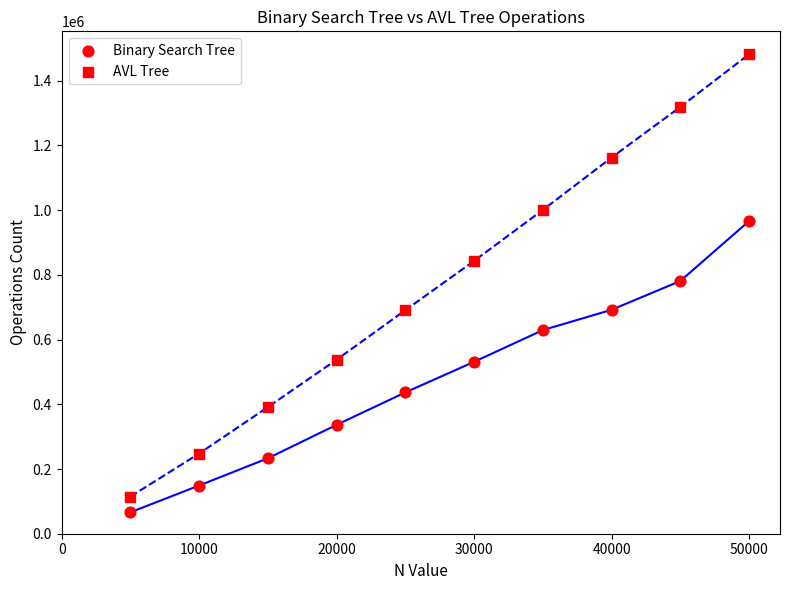

Count the number of points in this scatter plot.

20